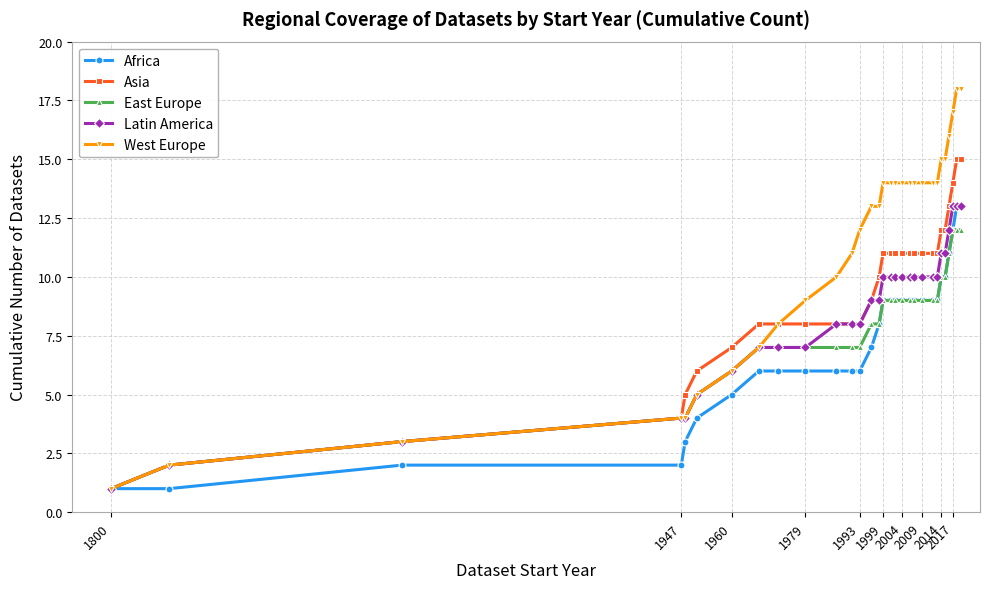

Does the chart have visible grid lines?

Yes